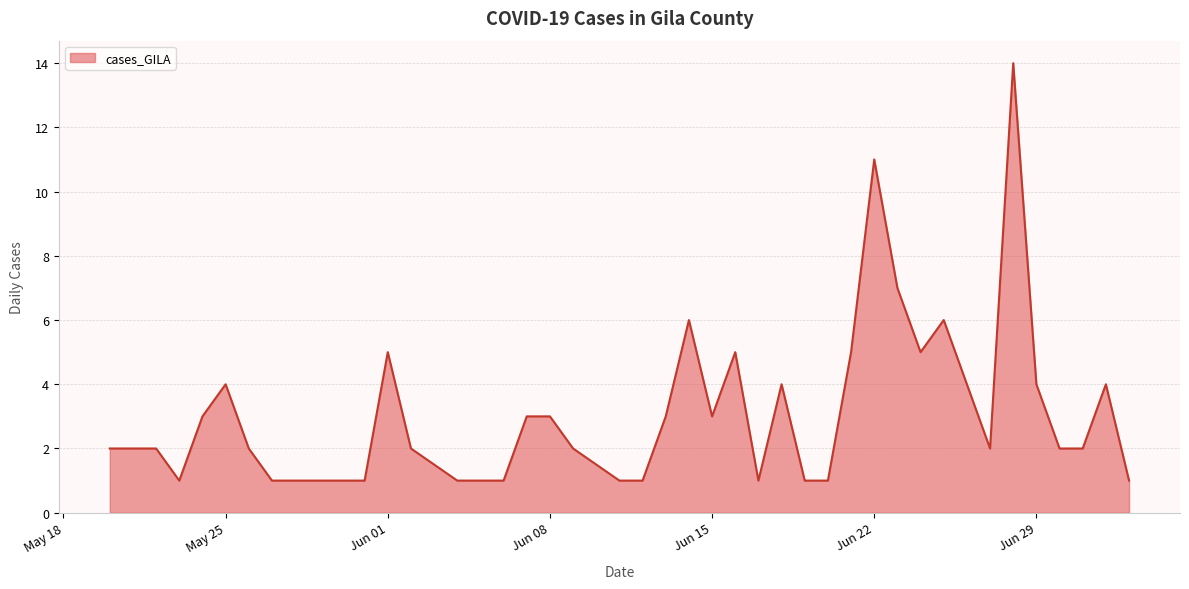

What is the maximum value shown in the chart?

14